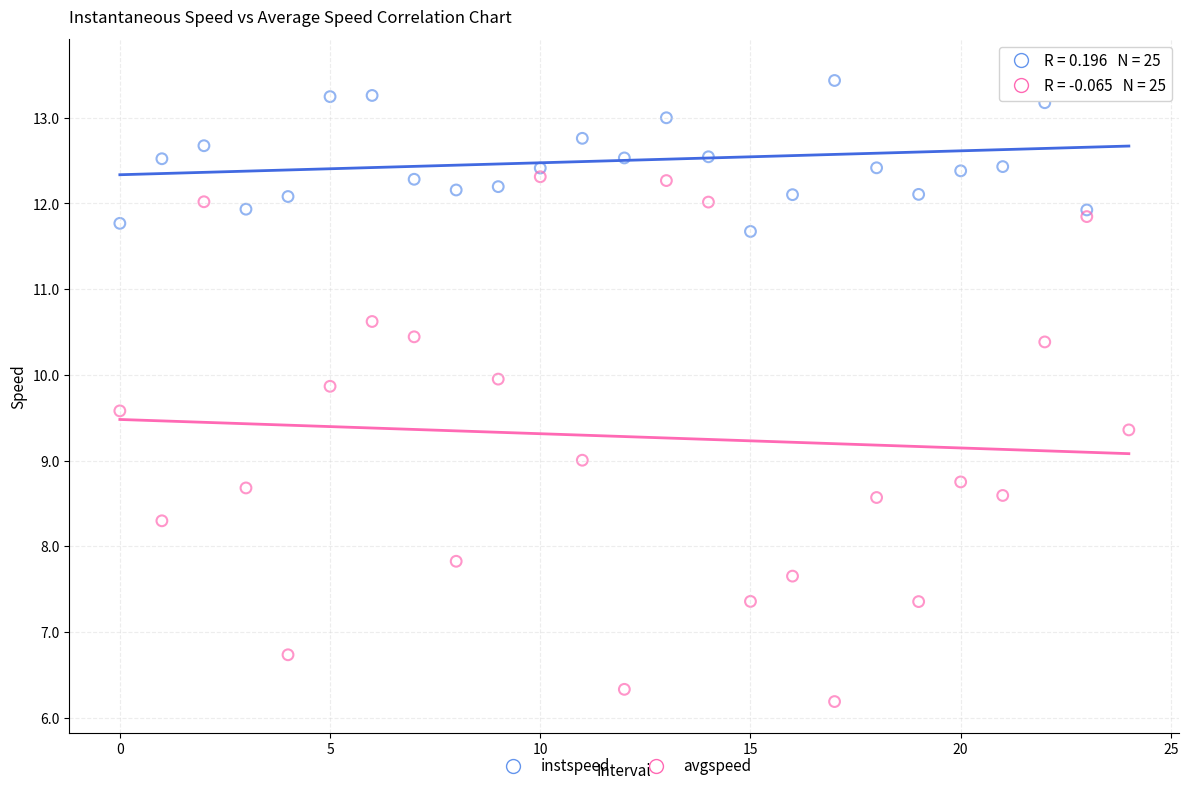

Which series contains the lowest Y value?

avgspeed